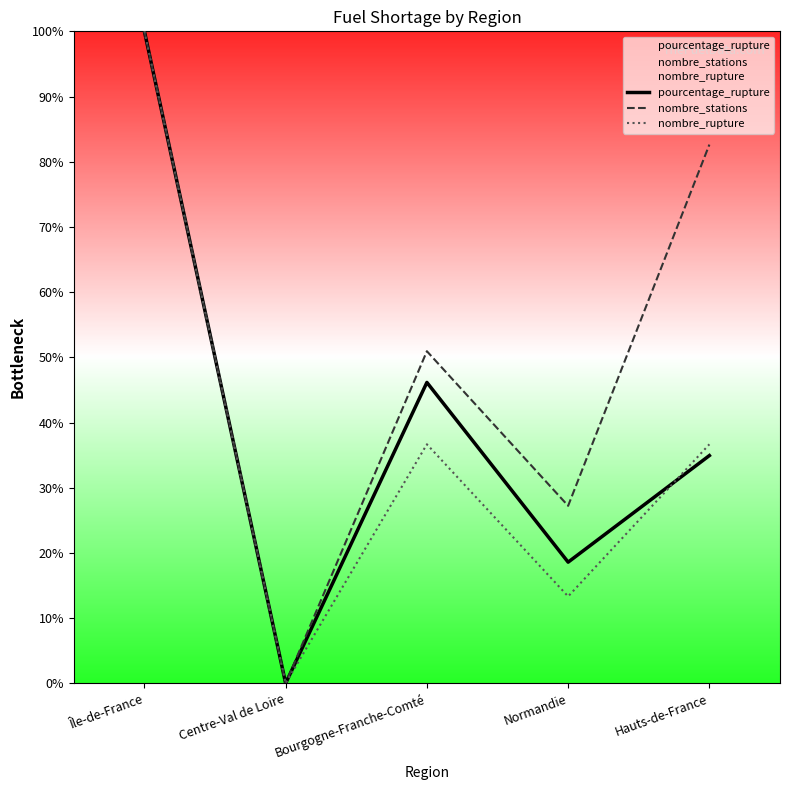

What is the difference between the second highest and minimum values in the pourcentage_rupture series?

46.2